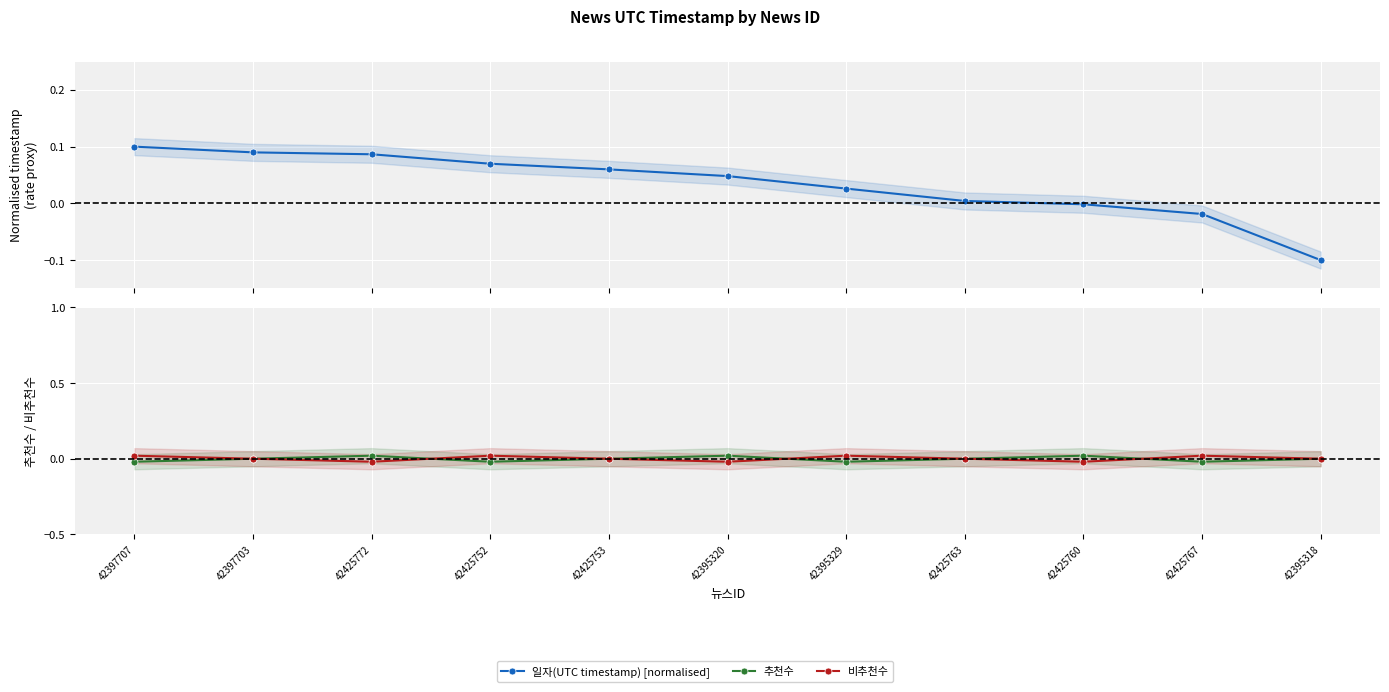

At which label does 비추천수 first exceed 0?

42397707